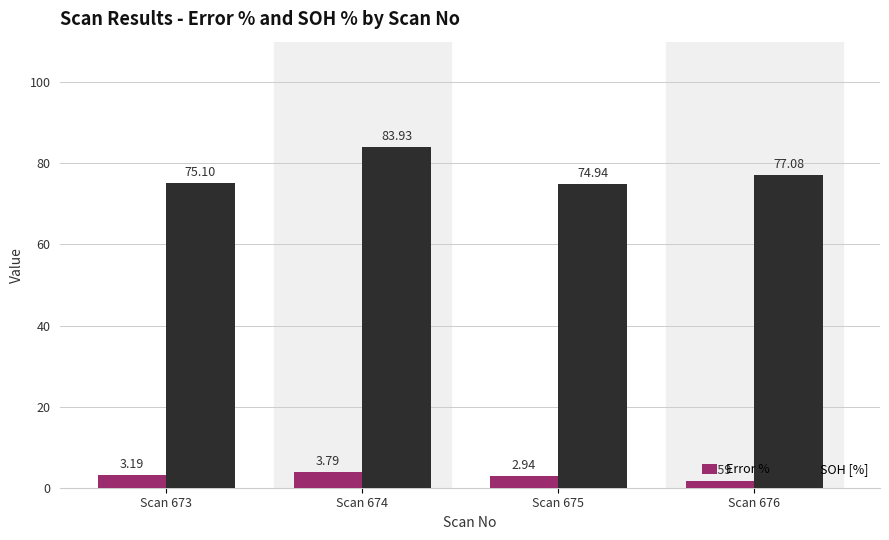

What is the spread (max minus min) of values at Scan 673?

71.9